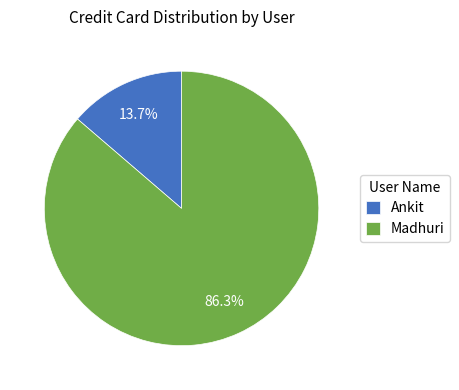

What is the smallest slice in the pie chart?

Ankit